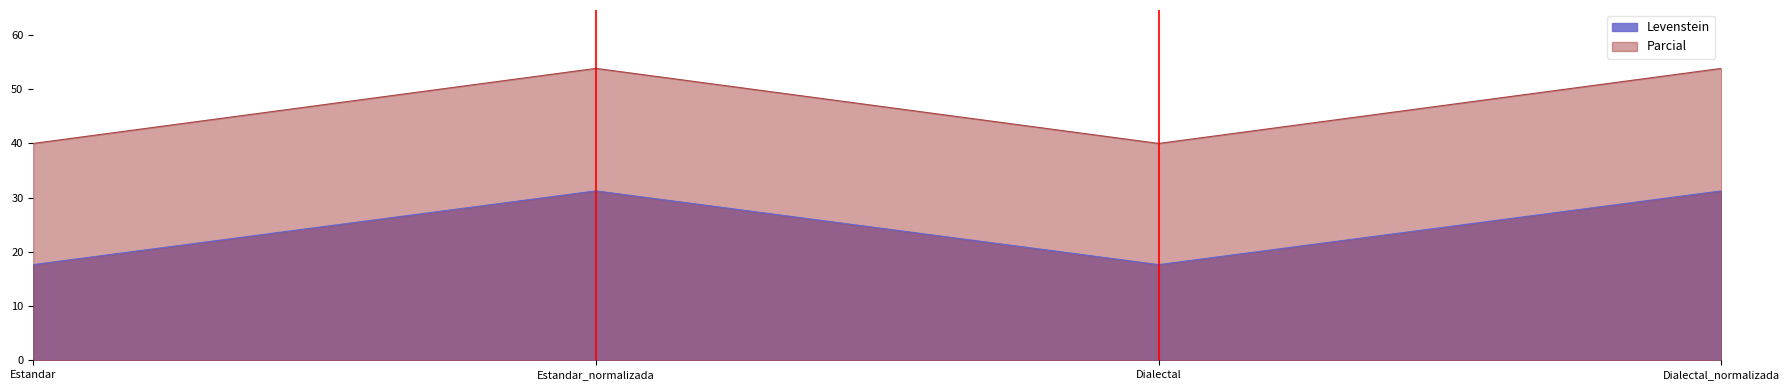

How many categories are shown in the chart?

4